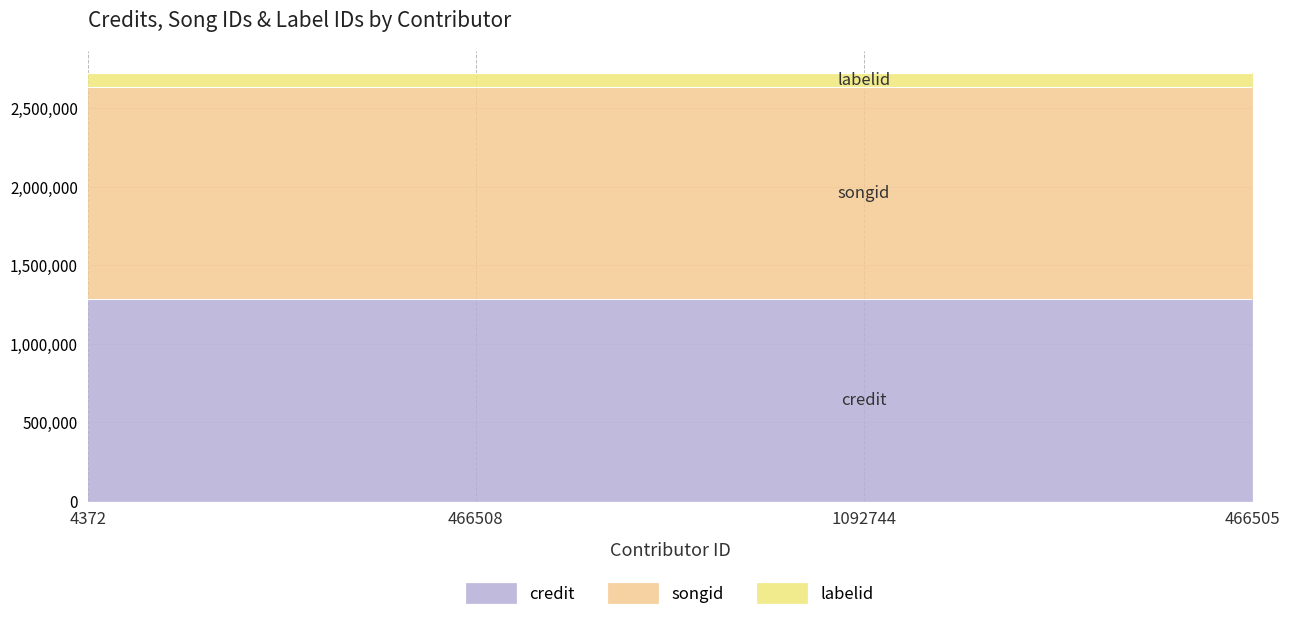

What is the sum of all labelid values?

356316